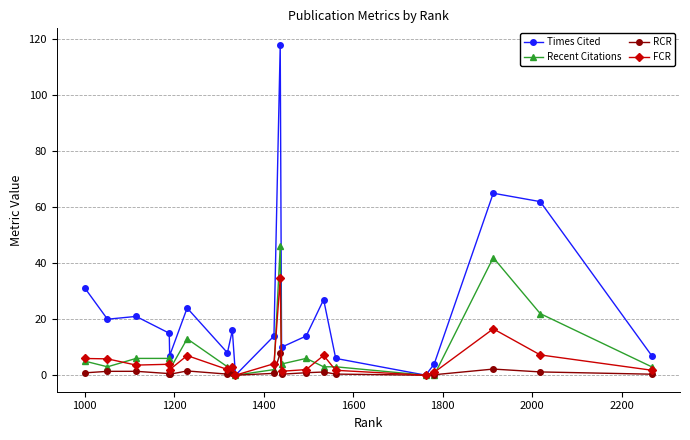

Rank the series by their maximum value, from lowest to highest.

RCR, FCR, Recent Citations, Times Cited